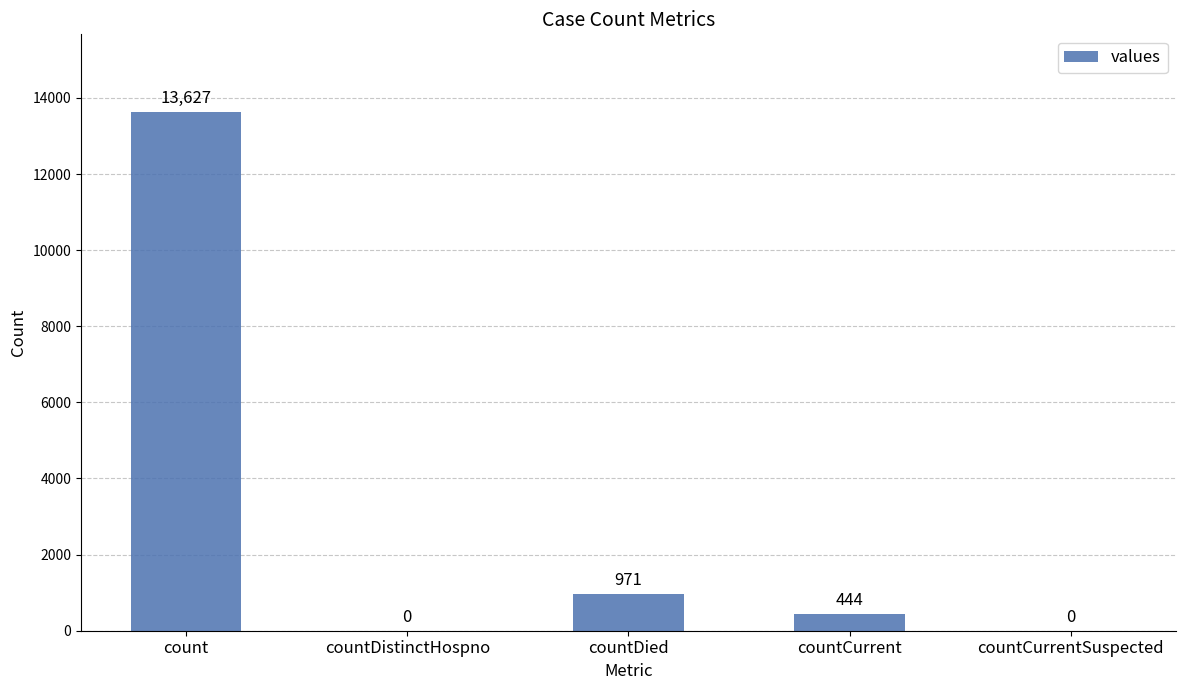

What is the change in value from count to countDistinctHospno?

-13627